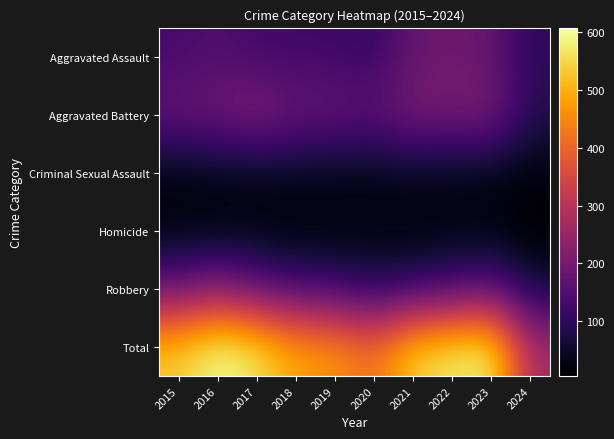

At how many categories does at least one series exceed 21?

10